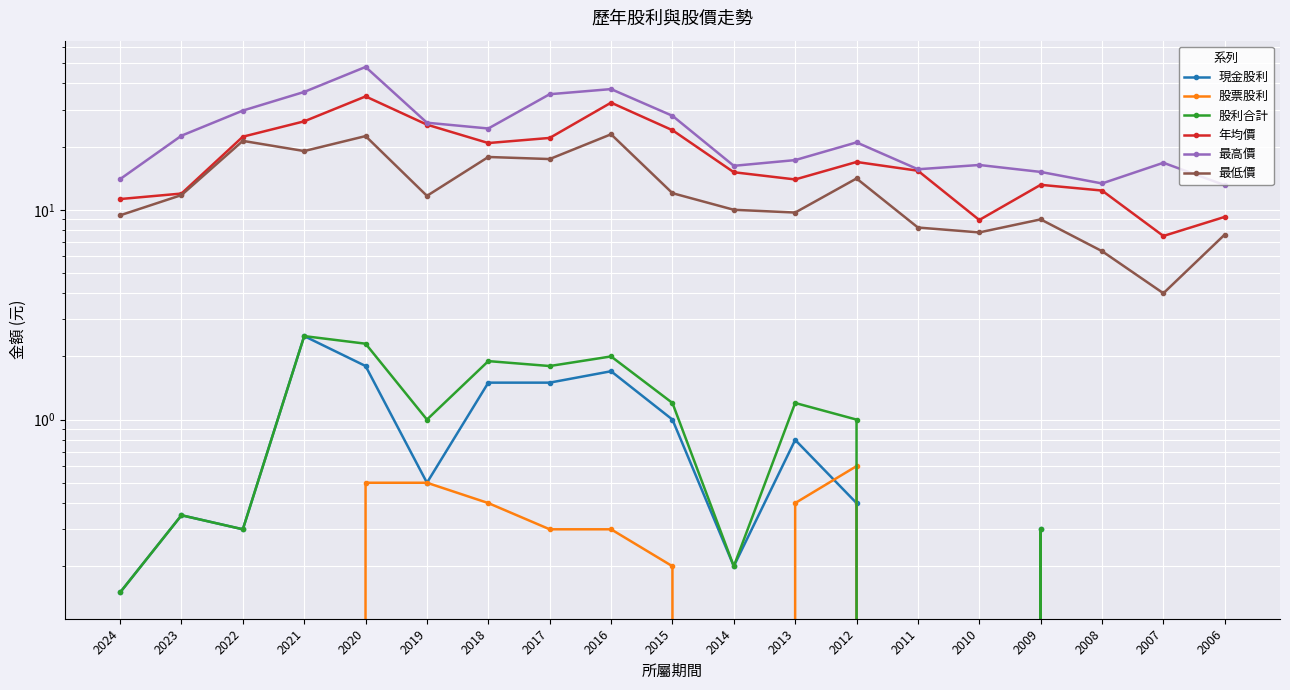

What is the spread (max minus min) of values at 2024?

14.0